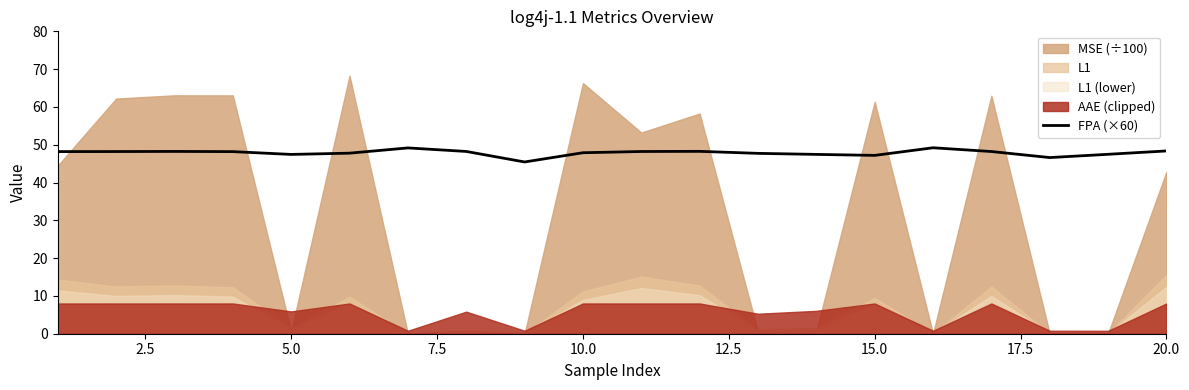

Reading right to left, extract all data points from this chart.

48.4	47.5	46.6	48.2	49.2	47.2	47.4	47.7	48.2	48.2	47.9	45.4	48.2	49.2	47.8	47.4	48.2	48.2	48.2	48.2